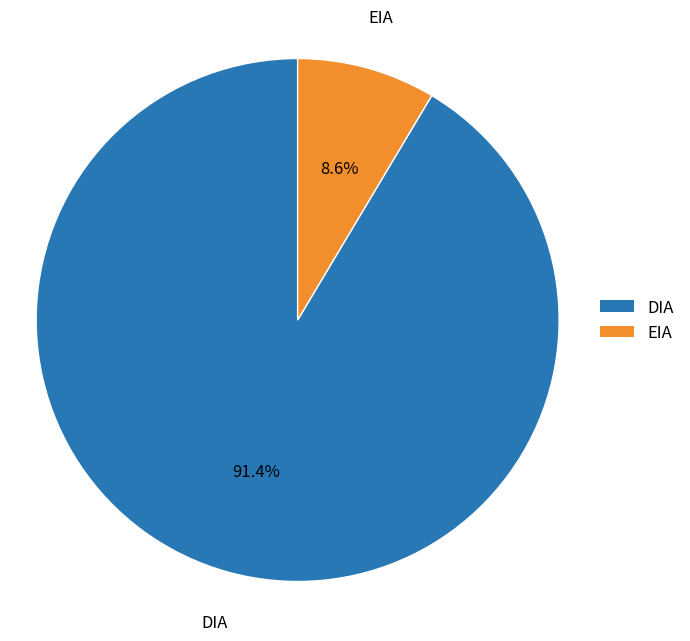

Rank the categories by value from lowest to highest.

EIA, DIA